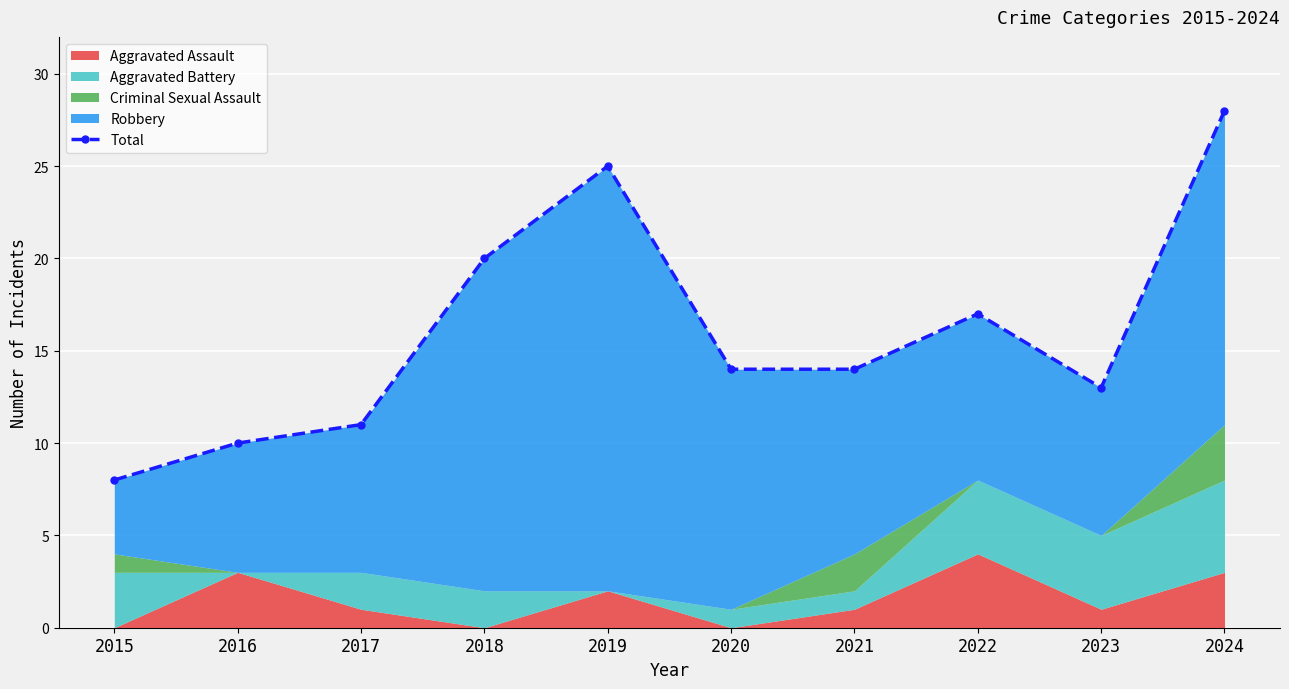

What is the approximate value at 2022?

17